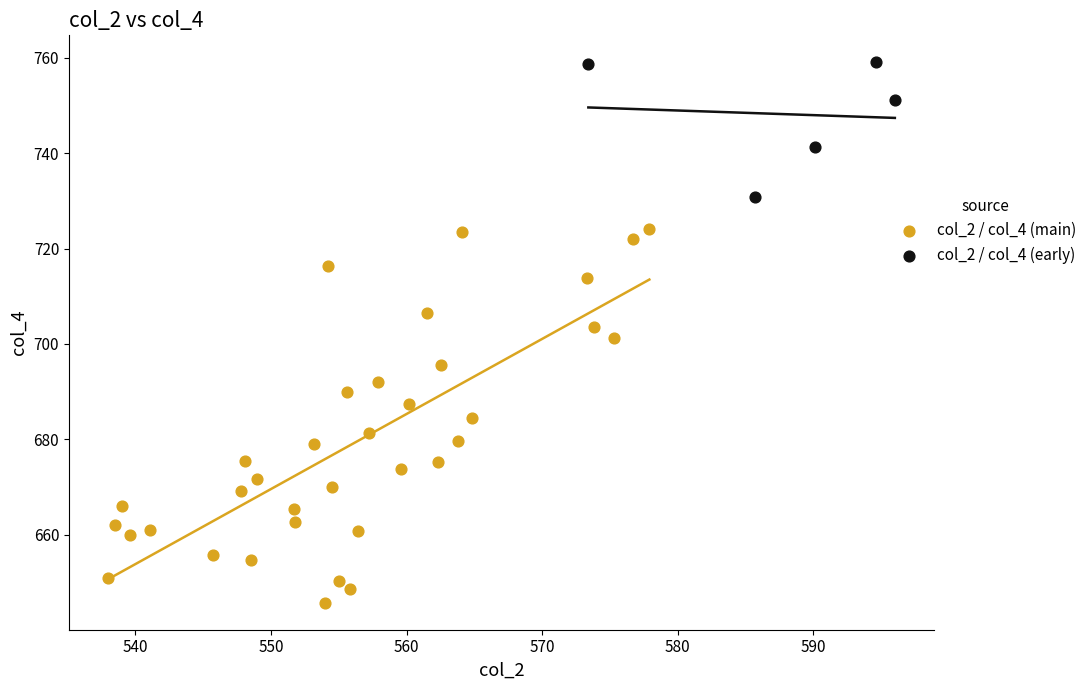

Which series contains the lowest Y value?

col_2 / col_4 (main)